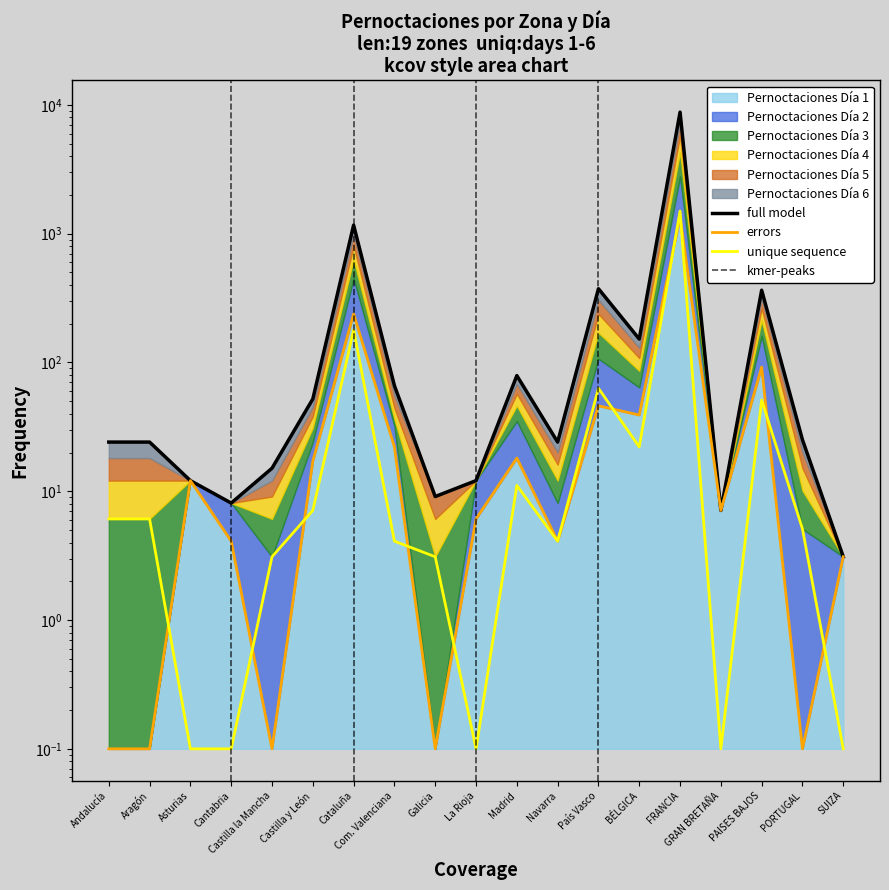

What is the smallest value displayed?

0.1